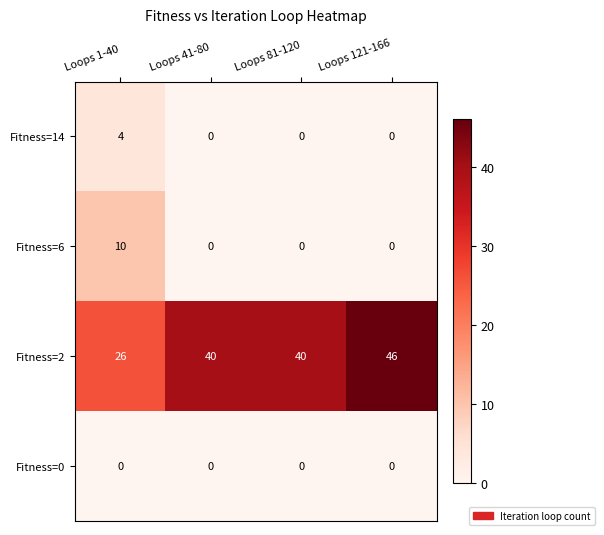

Which label corresponds to the largest value in the chart?

Loops 121-166